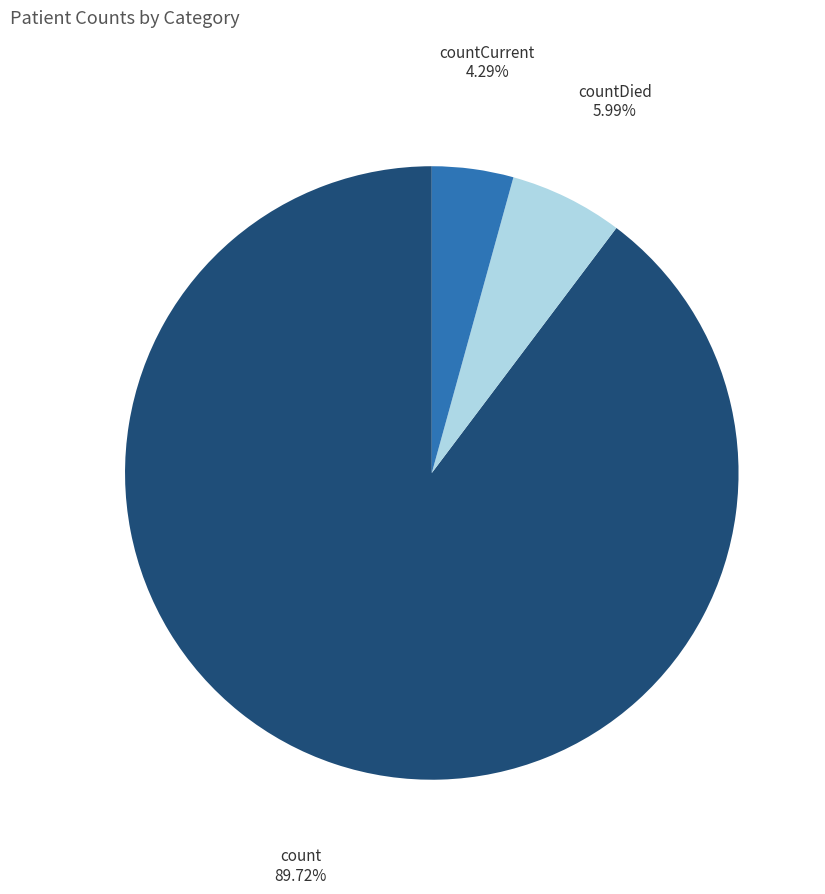

To the nearest percent, what is the difference between the largest and smallest slice percentages?

85%